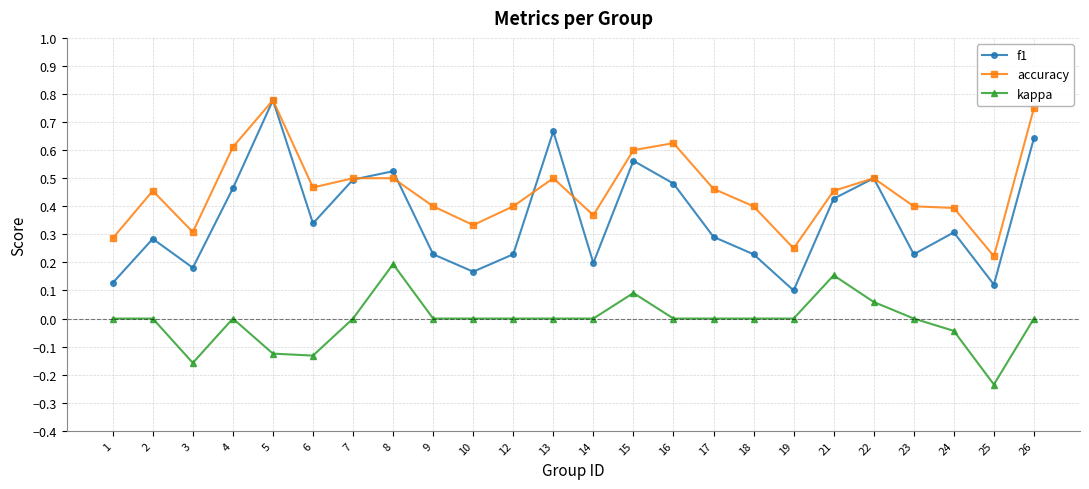

How many categories are shown in the chart?

24